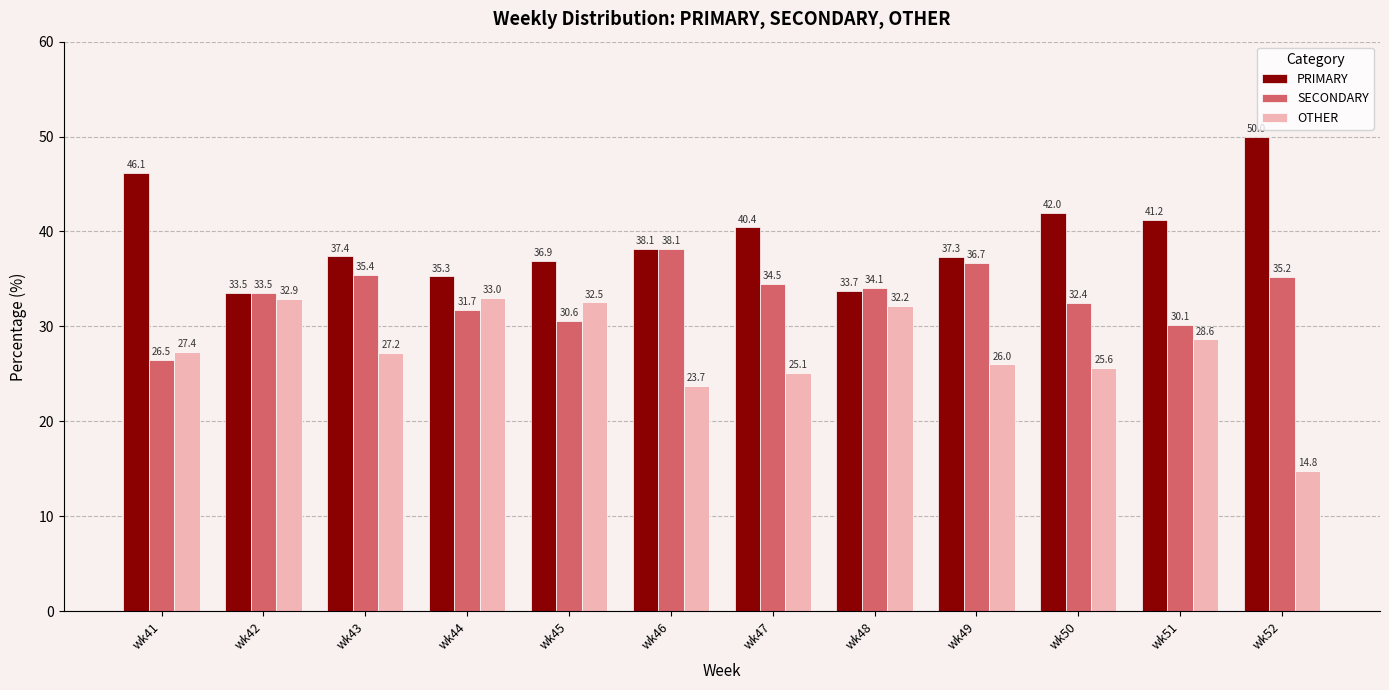

At which label does PRIMARY first exceed 38?

wk41